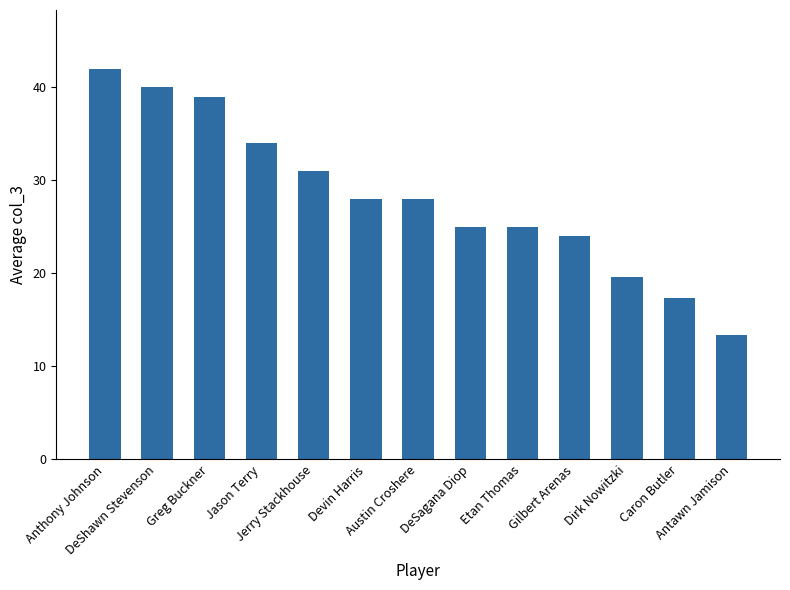

The chart shows a value of 28.5 at Dirk Nowitzki. True or false?

False